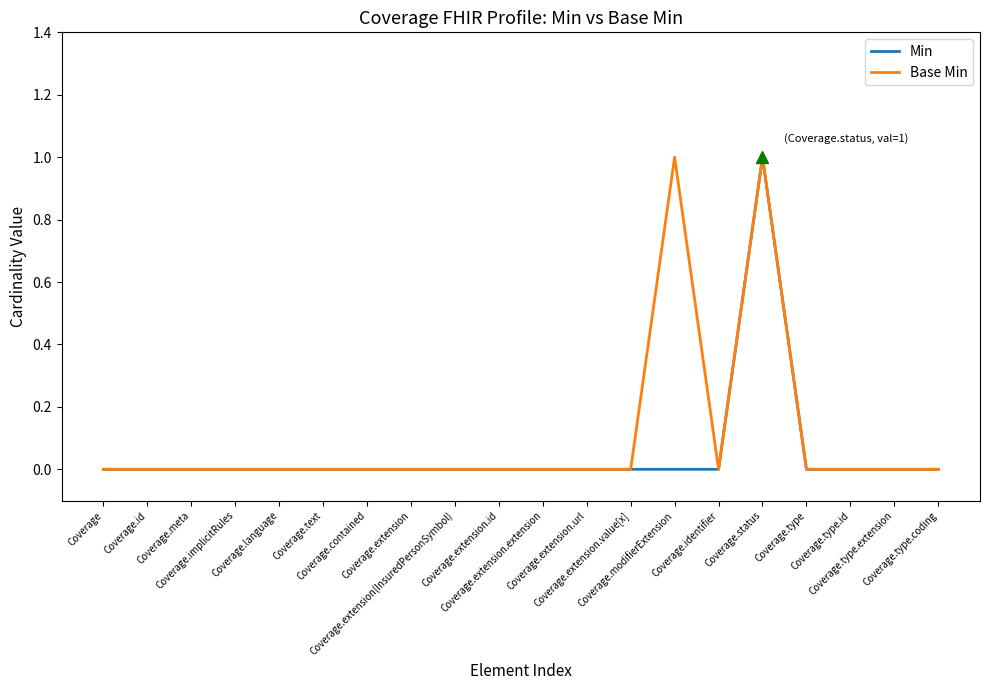

How many interior local peaks does the Min series have?

1